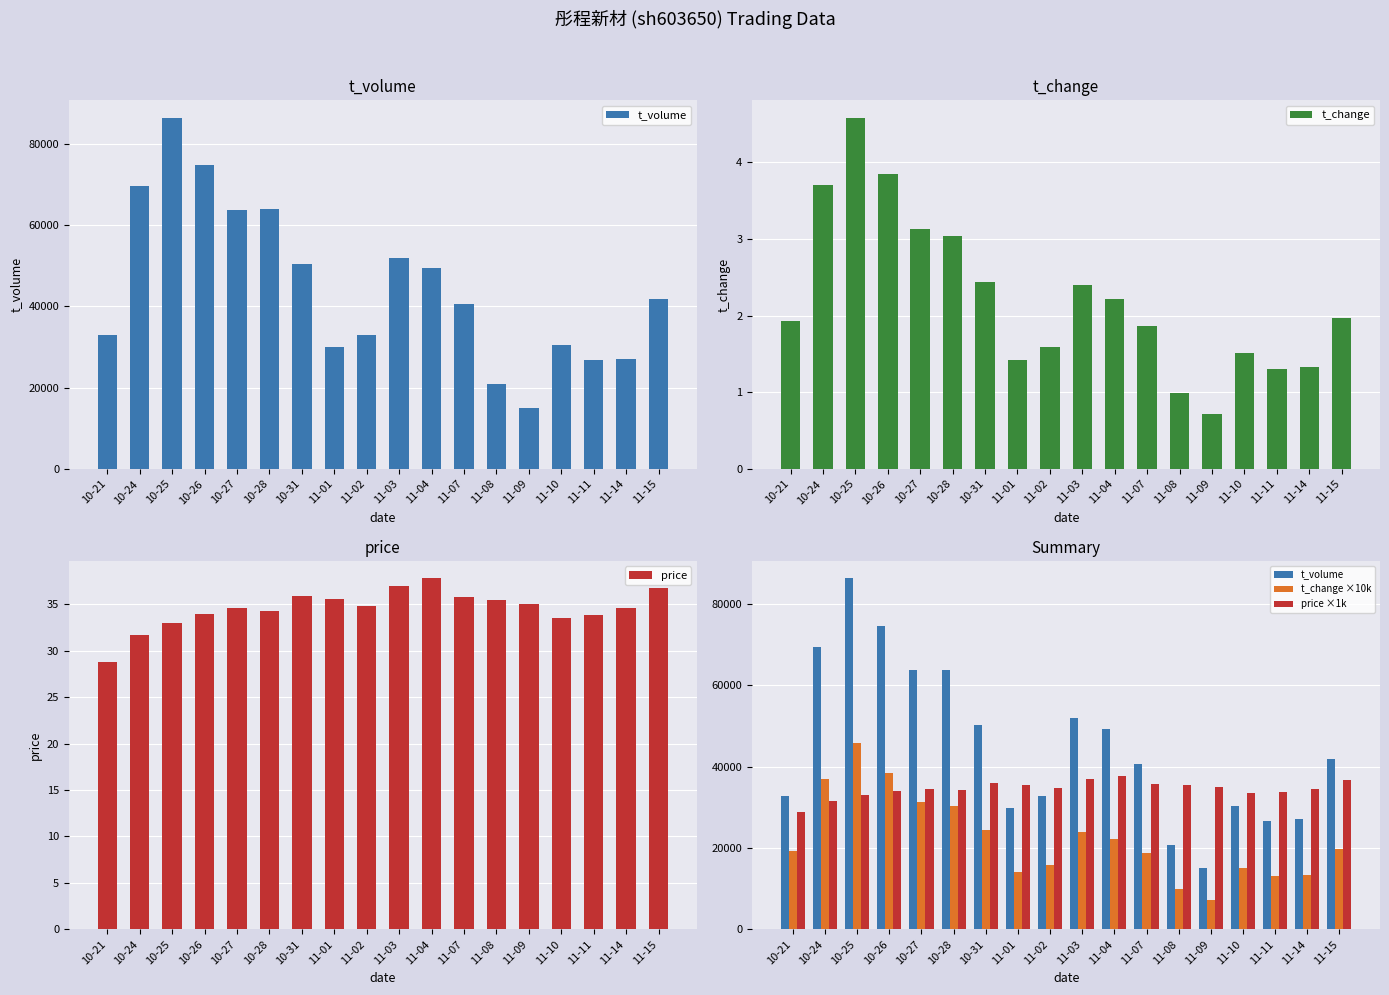

Rank the series by their maximum value, from highest to lowest.

t_volume, t_change ×10k, price ×1k, price, t_change